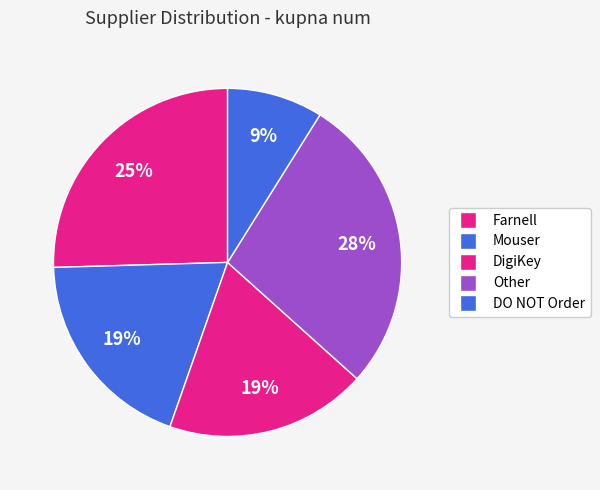

Combined, what portion of the pie is DigiKey and Other?

46.5%